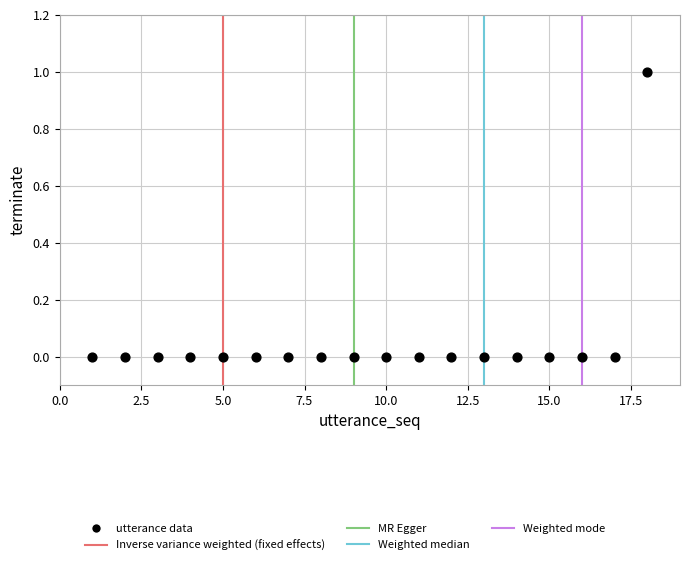

What is the range of X values (max minus min)?

17